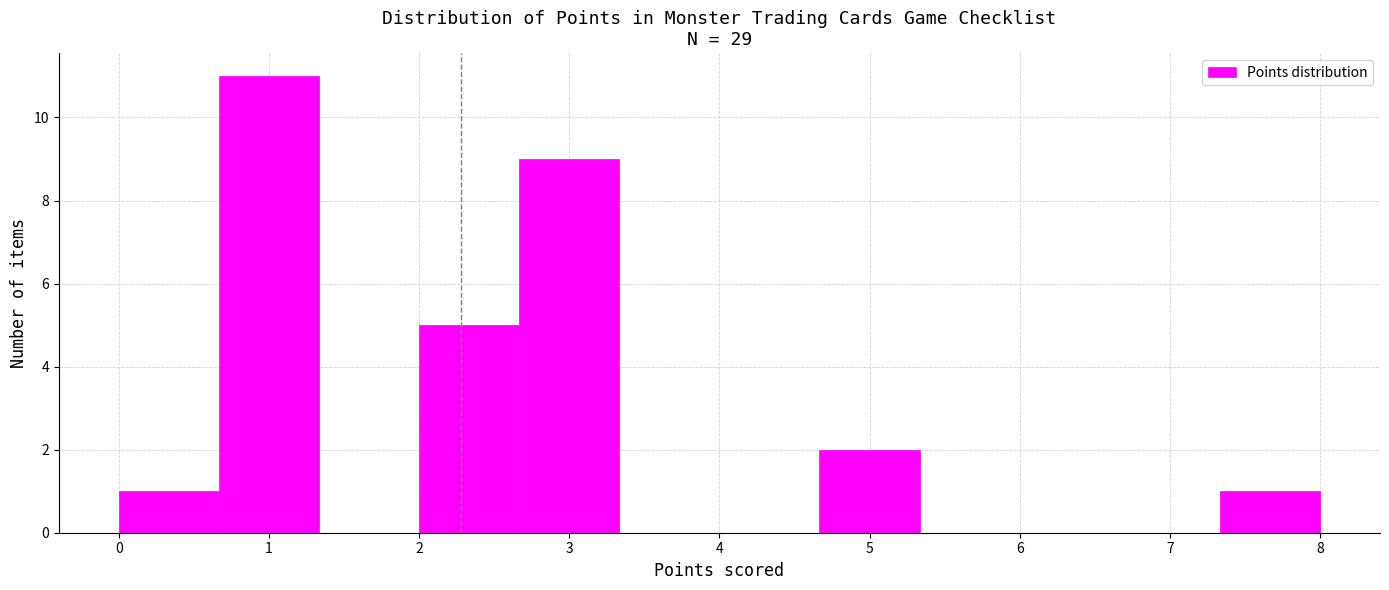

Reading left to right, list every bar in this chart as the range it spans on the x-axis followed by its height. Neither the bar edges nor the heights are printed on the chart, so give them approximately, as read against the axes.

0.0 to 0.7: 1
0.7 to 1.3: 11
1.3 to 2.0: 0
2.0 to 2.7: 5
2.7 to 3.3: 9
3.3 to 4.0: 0
4.0 to 4.7: 0
4.7 to 5.3: 2
5.3 to 6.0: 0
6.0 to 6.7: 0
6.7 to 7.3: 0
7.3 to 8.0: 1